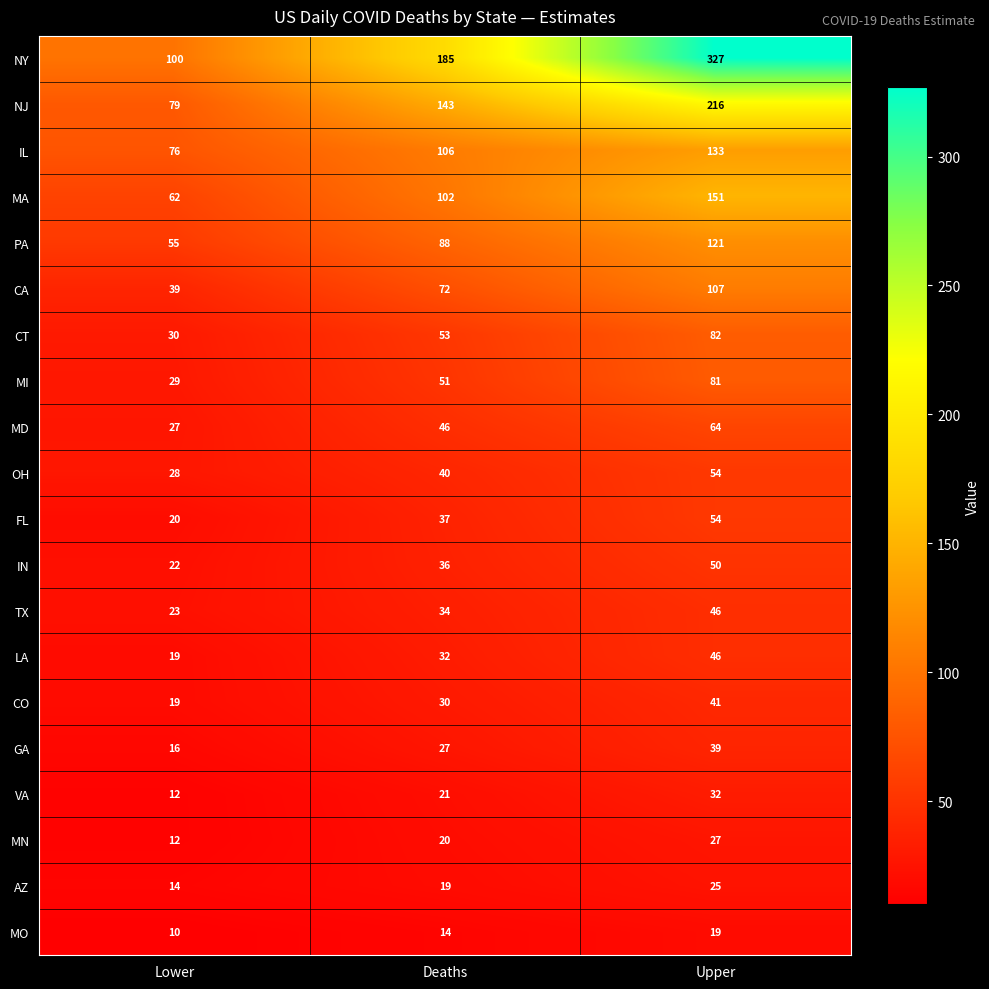

At which label is NJ closest to 147?

Deaths